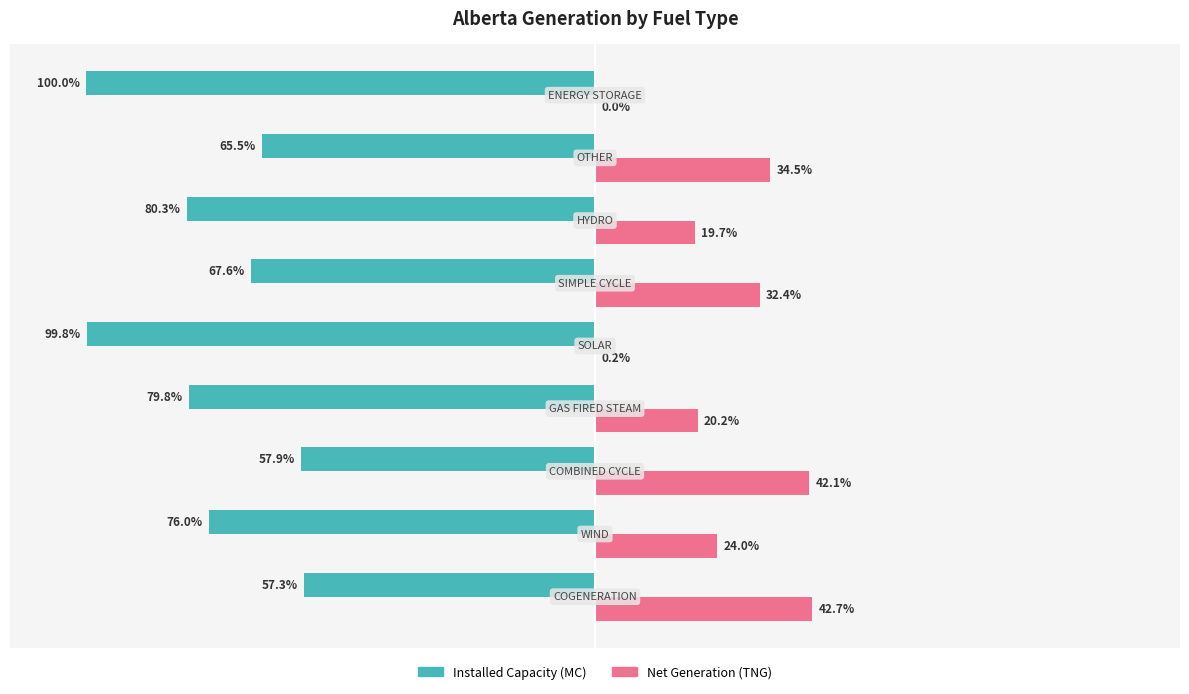

Which series has the largest total across all categories?

Net Generation (TNG)